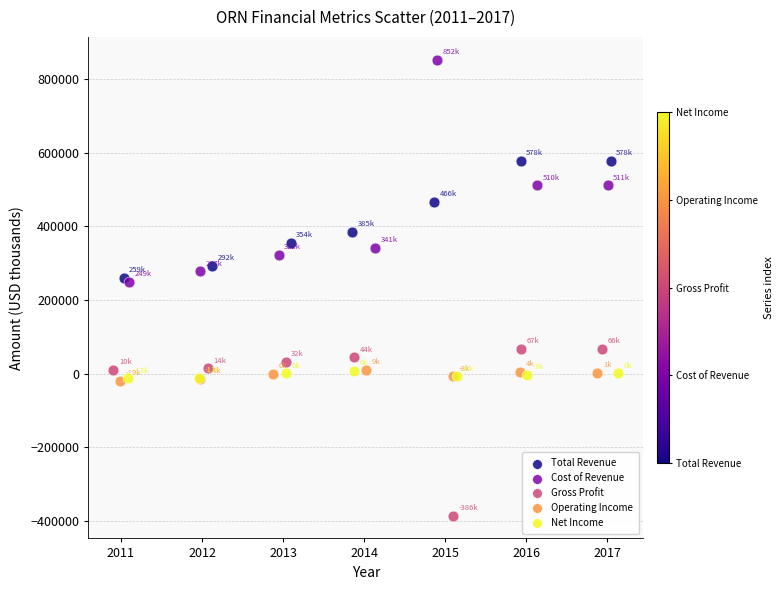

Which series contains the lowest Y value?

Gross Profit